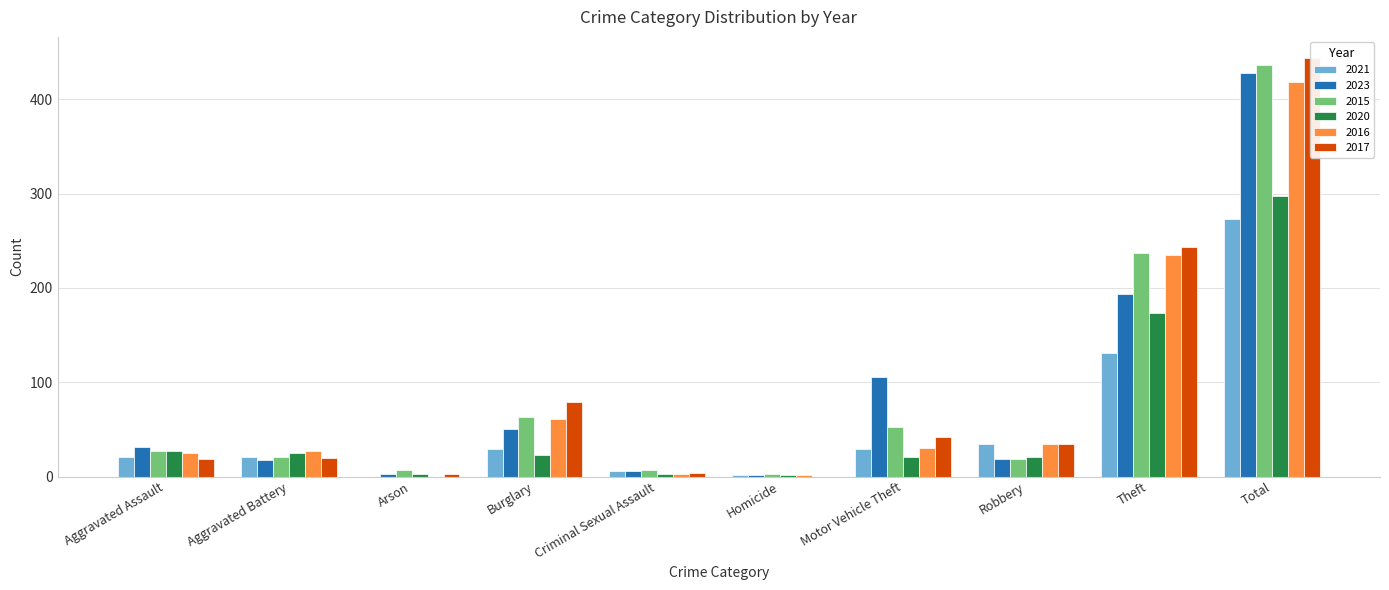

The value of 2016 at Criminal Sexual Assault is 1. True or false?

False